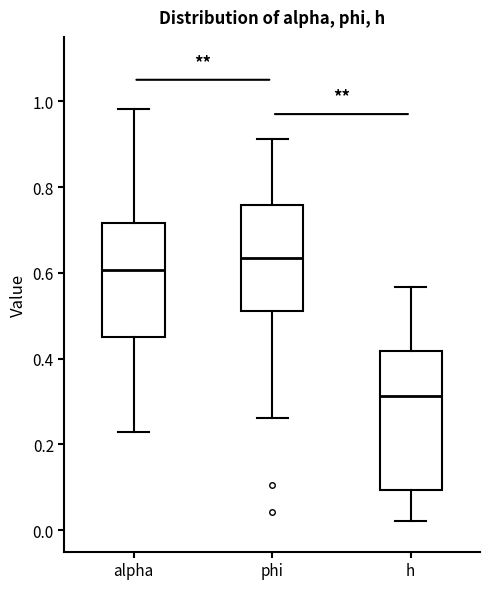

Reading left to right, transcribe this box plot: for each box, give where its median line is, the range the box spans, and where its two whiskers end, as read against the y-axis. The values are not printed on the chart, so give them approximately, as read against the axis.

alpha: median 0.60, box 0.44 to 0.72, whiskers 0.22 to 0.98
phi: median 0.64, box 0.52 to 0.76, whiskers 0.26 to 0.92
h: median 0.32, box 0.10 to 0.42, whiskers 0.02 to 0.56